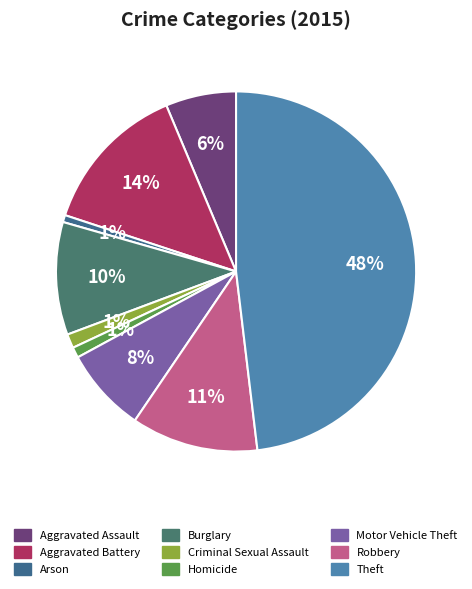

Does Criminal Sexual Assault represent more than half of the total?

No